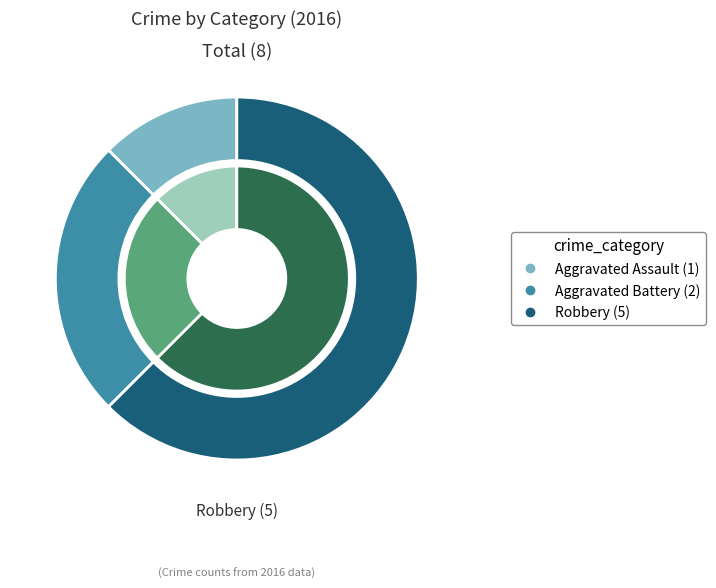

Which category accounts for the majority?

Robbery